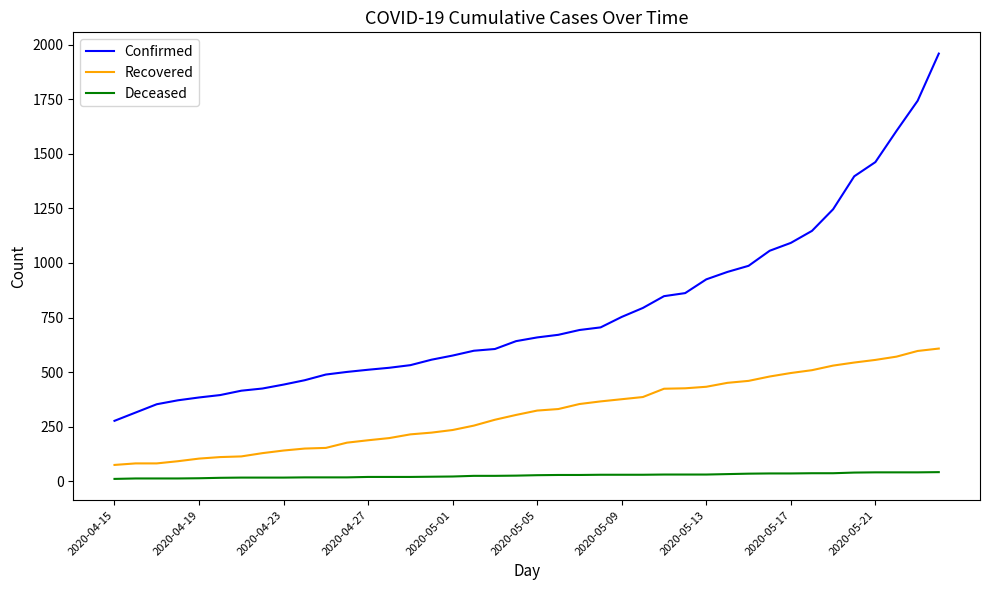

True or false: Recovered and Confirmed intersect in this chart.

False